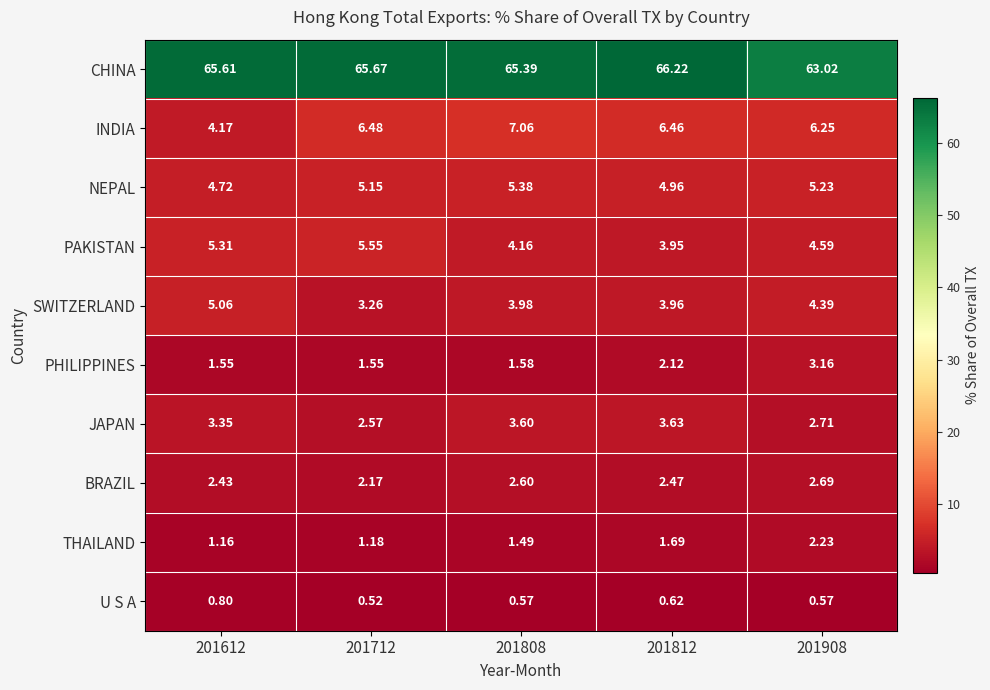

Which series has the largest total across all categories?

CHINA